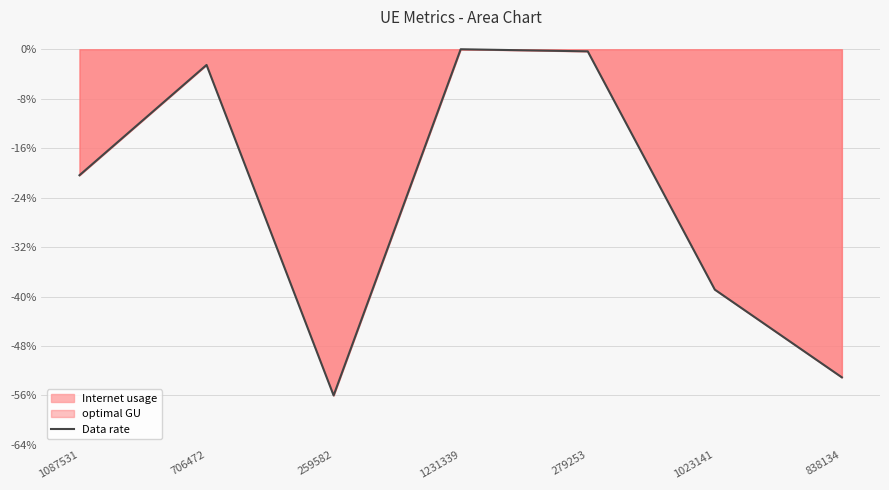

Read the value at 259582.

-56.0